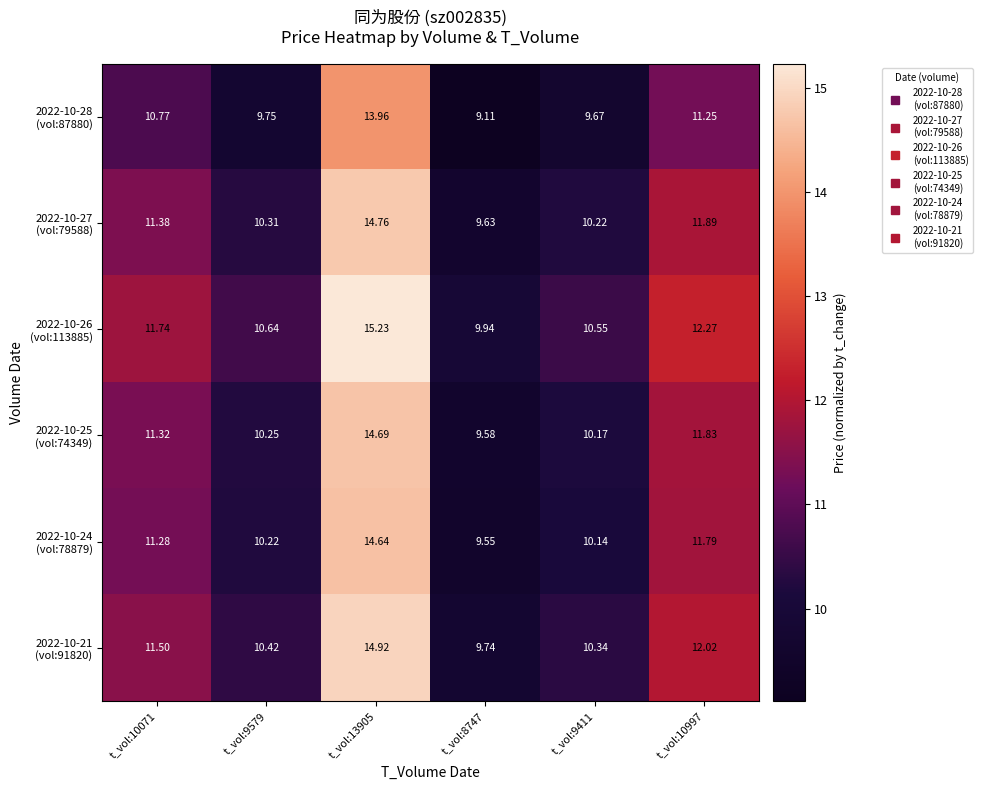

How many distinct data groups are displayed?

6